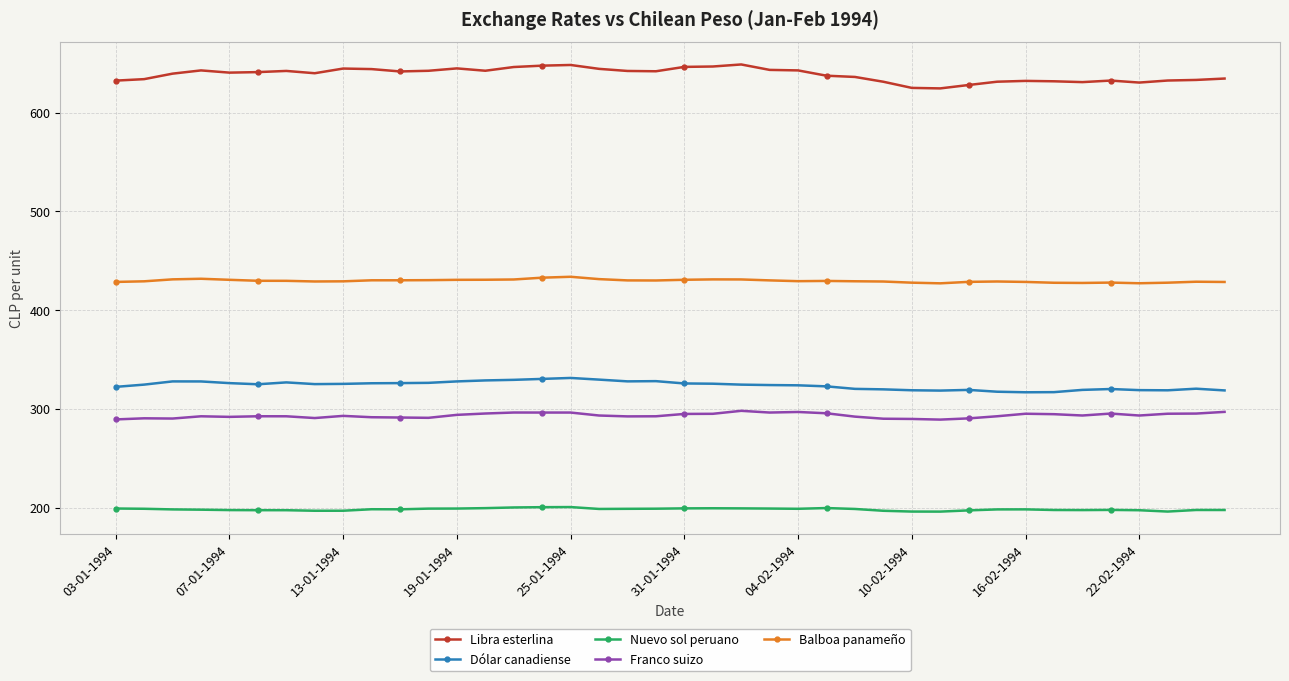

Which series has the largest total across all categories?

Libra esterlina